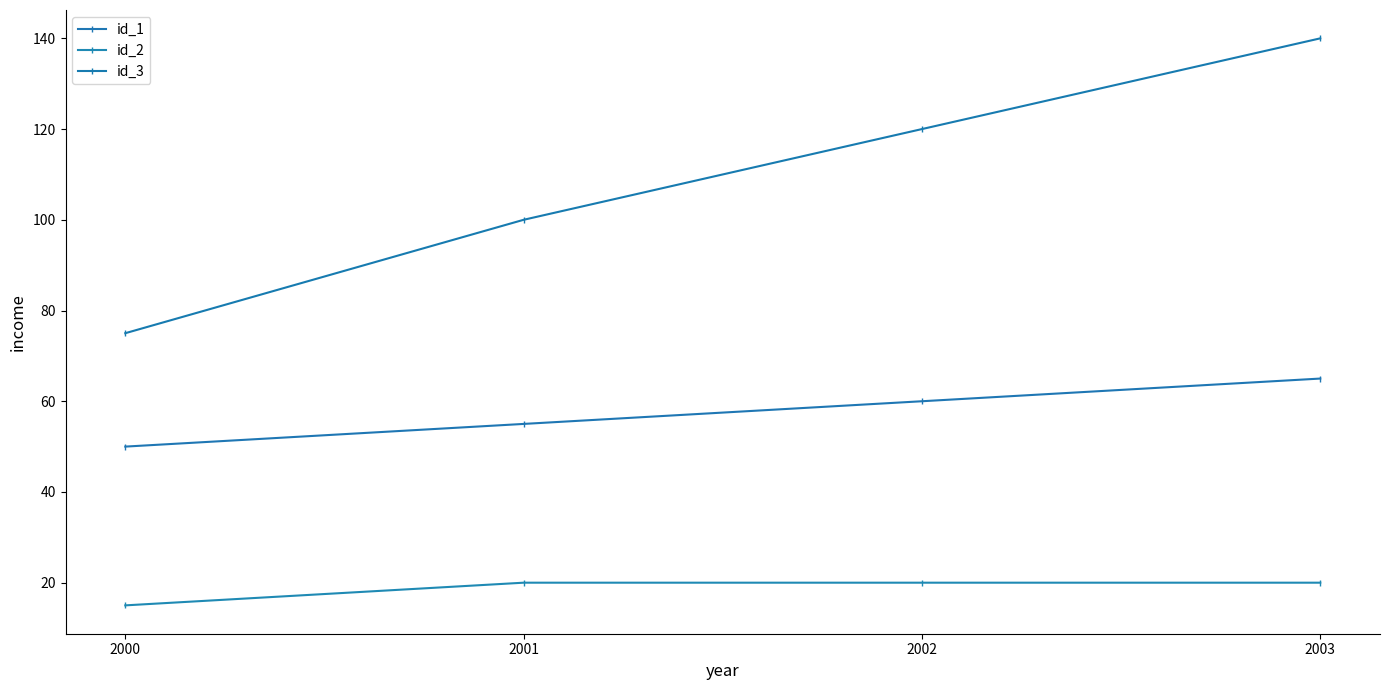

Does the chart display data point markers on the line(s)?

Yes